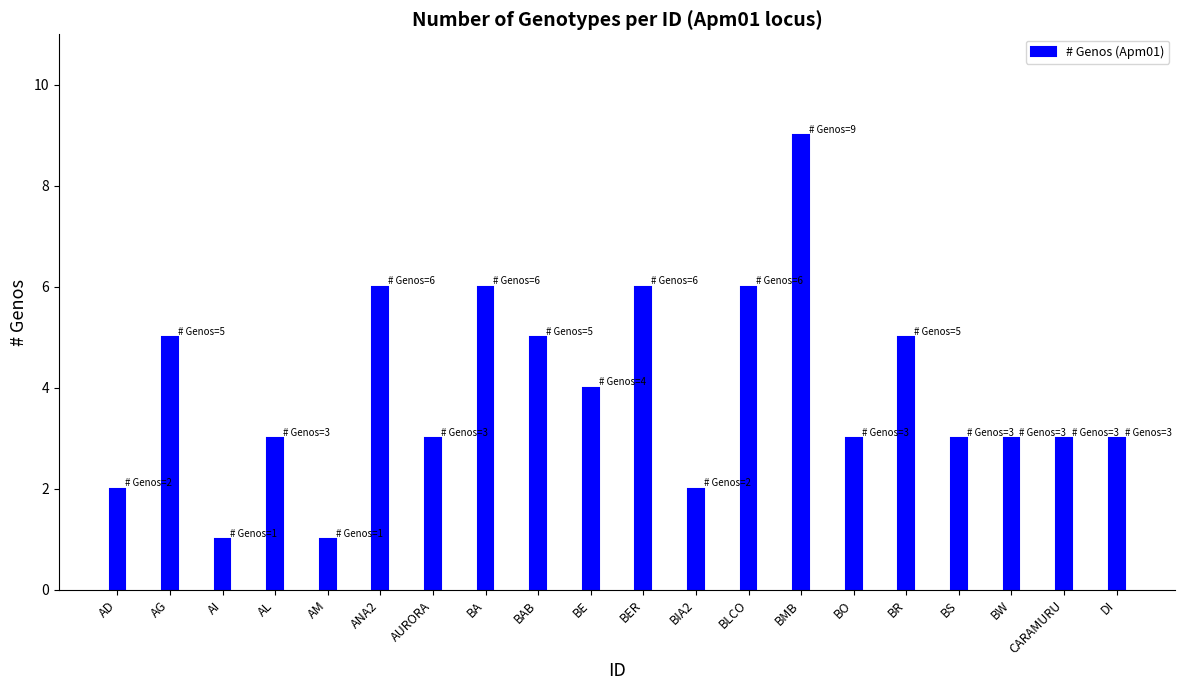

What is the greatest value displayed?

9